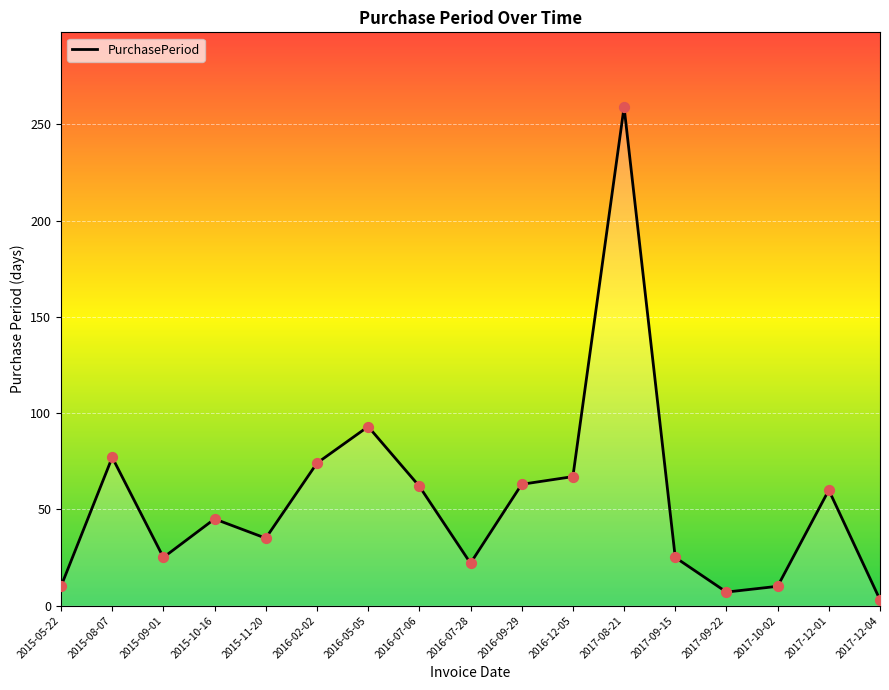

Which has a higher value, 2016-02-02 or 2017-09-22?

2016-02-02